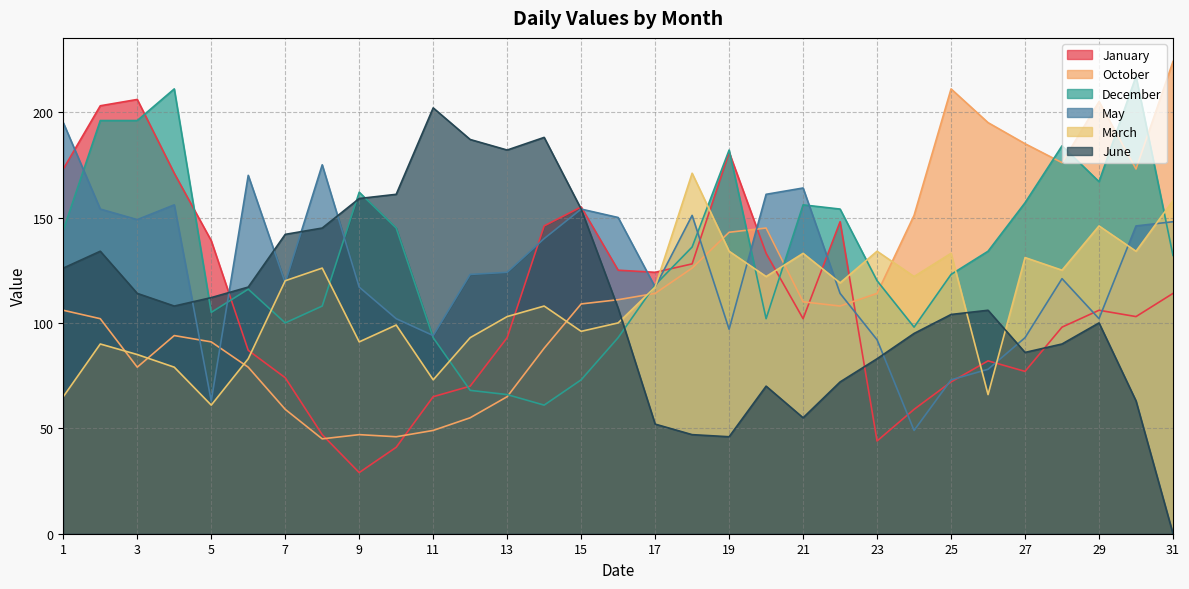

Rank the series by their maximum value, from lowest to highest.

March, May, June, January, December, October